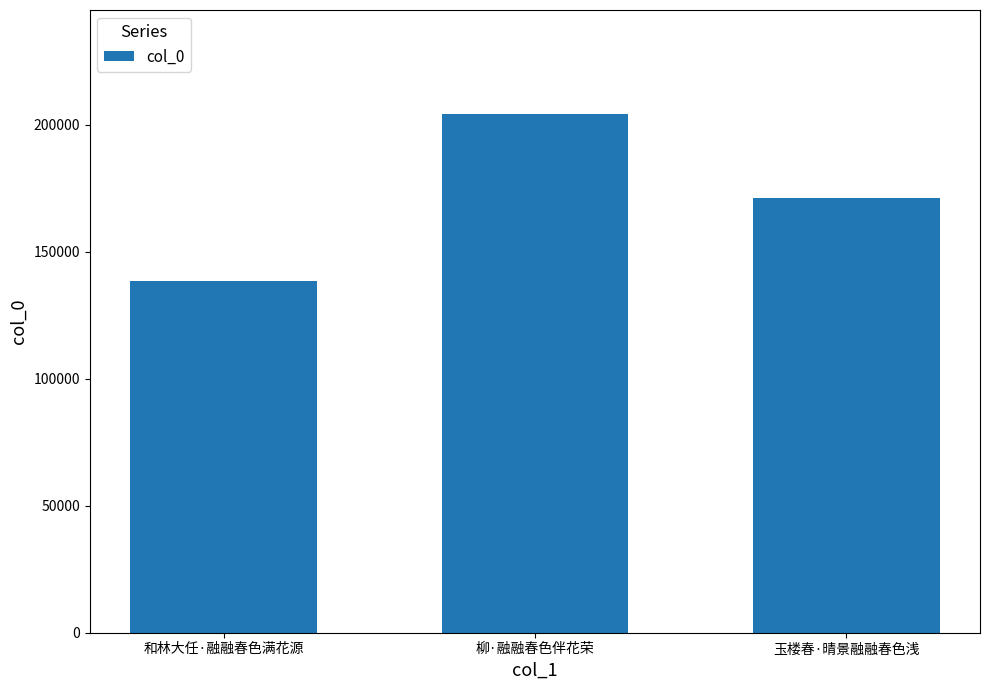

Which label corresponds to the largest value in the chart?

柳·融融春色伴花荣